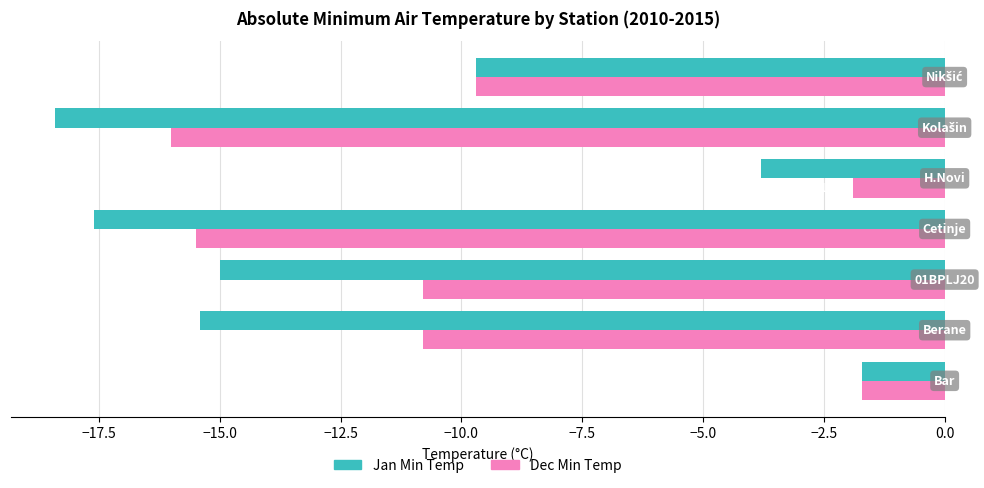

How many data points does each series have?

7